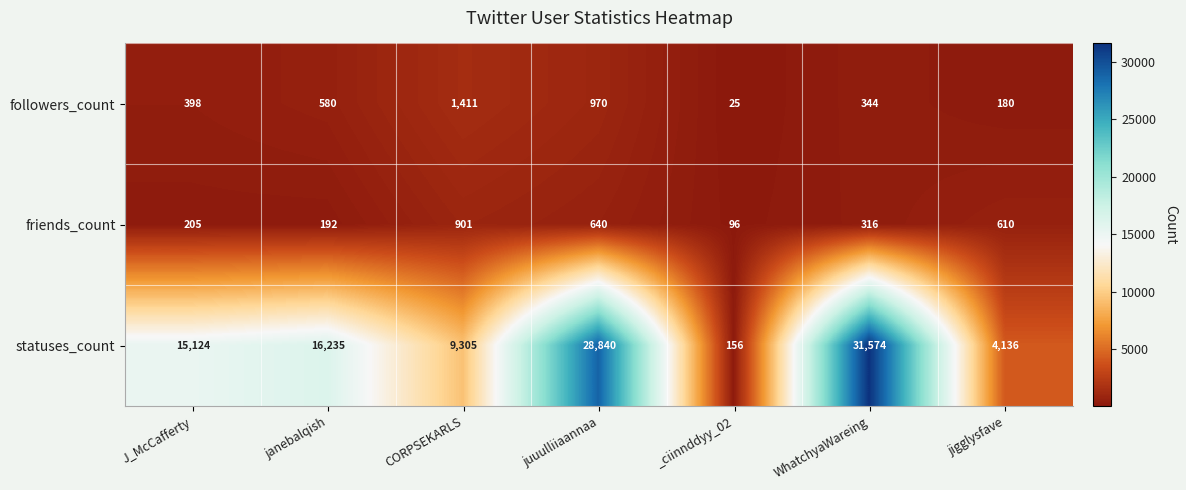

Which category has the highest value across all series?

WhatchyaWareing